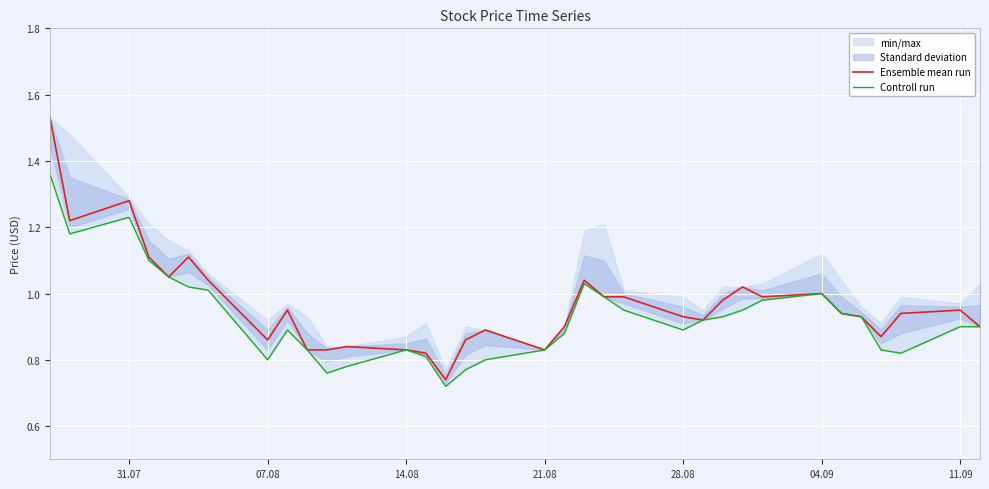

Rank the series by their maximum value, from lowest to highest.

Controll run, Ensemble mean run